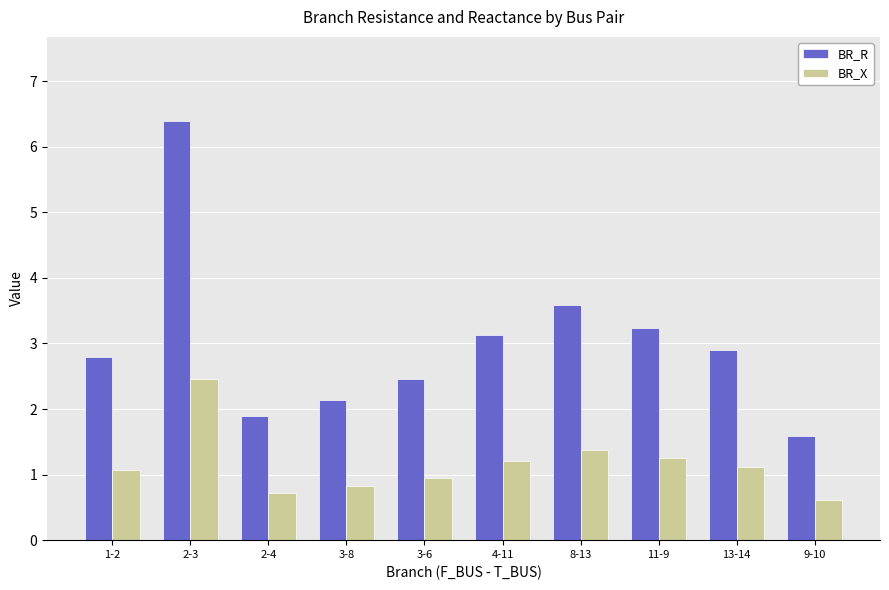

Reading left to right, what are all the values shown in this chart?

BR_R: 1-2=2.8	2-3=6.4	2-4=1.9	3-8=2.1	3-6=2.5	4-11=3.1	8-13=3.6	11-9=3.2	13-14=2.9	9-10=1.6
BR_X: 1-2=1.1	2-3=2.5	2-4=0.7	3-8=0.8	3-6=0.9	4-11=1.2	8-13=1.4	11-9=1.2	13-14=1.1	9-10=0.6